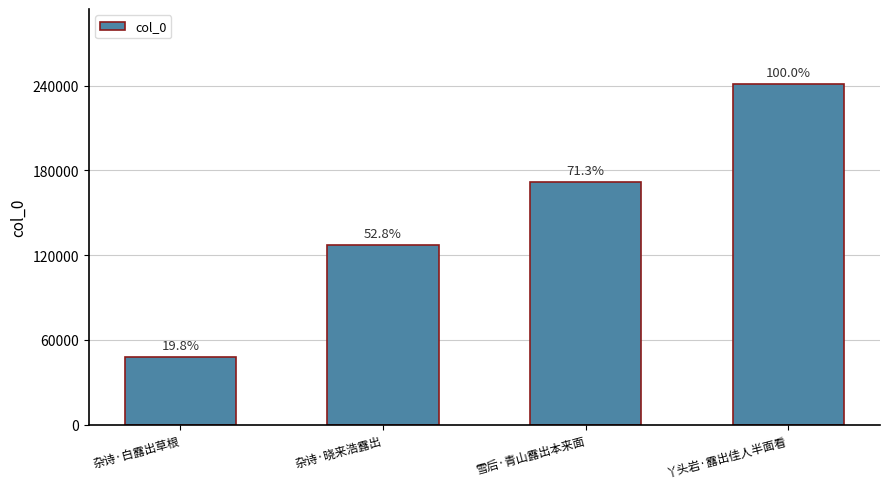

Does the chart contain stacked bars?

No